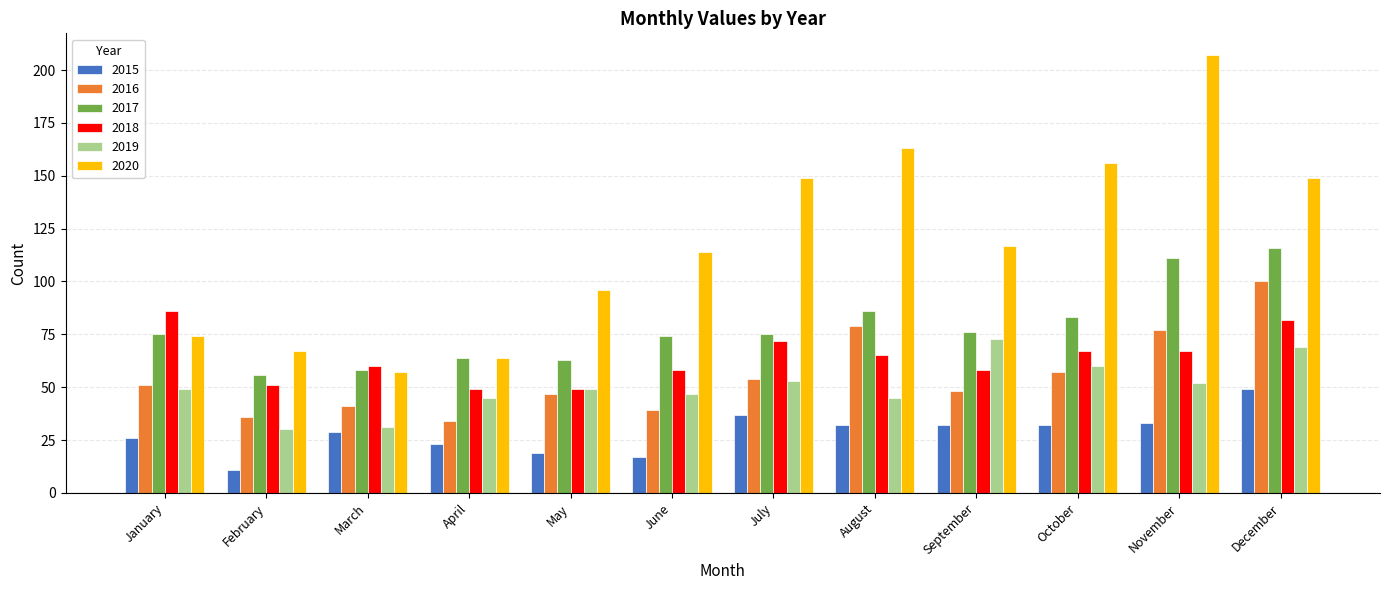

Reading right to left, list all the values displayed in this chart.

2015: December=49	November=33	October=32	September=32	August=32	July=37	June=17	May=19	April=23	March=29	February=11	January=26
2016: December=100	November=77	October=57	September=48	August=79	July=54	June=39	May=47	April=34	March=41	February=36	January=51
2017: December=116	November=111	October=83	September=76	August=86	July=75	June=74	May=63	April=64	March=58	February=56	January=75
2018: December=82	November=67	October=67	September=58	August=65	July=72	June=58	May=49	April=49	March=60	February=51	January=86
2019: December=69	November=52	October=60	September=73	August=45	July=53	June=47	May=49	April=45	March=31	February=30	January=49
2020: December=149	November=207	October=156	September=117	August=163	July=149	June=114	May=96	April=64	March=57	February=67	January=74